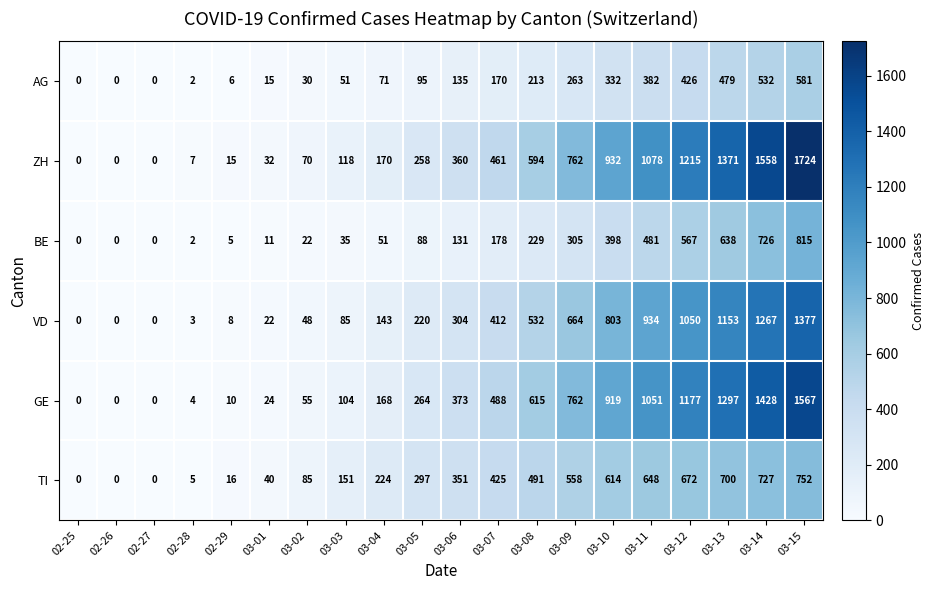

List the series in order of their peak value, lowest first.

AG, TI, BE, VD, GE, ZH